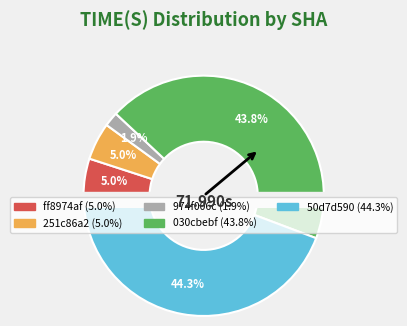

To the nearest percent, what is the difference between the largest and smallest slice percentages?

42%